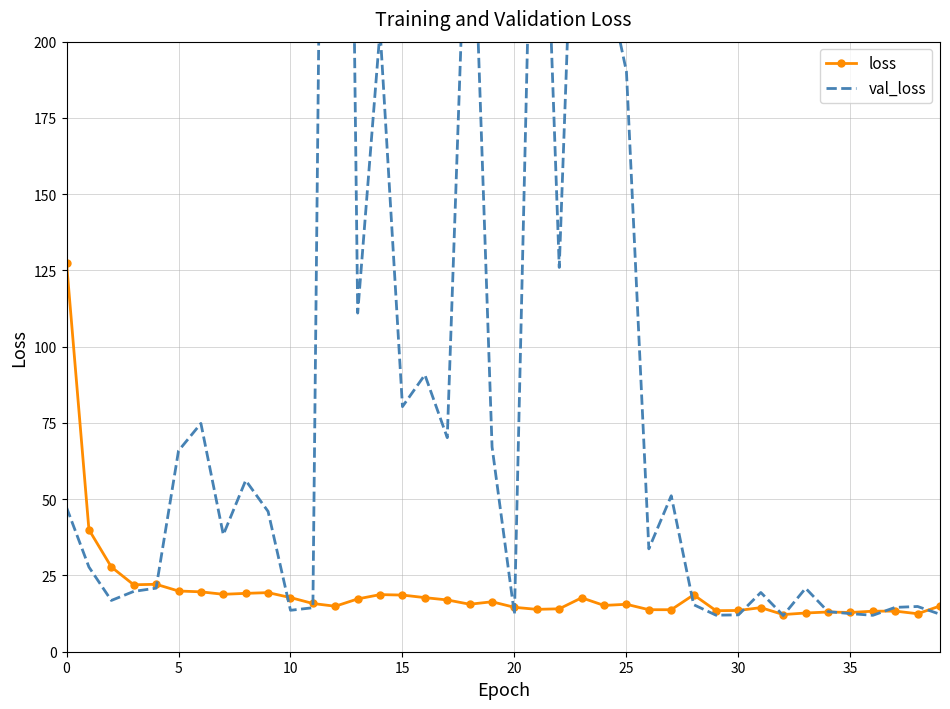

Read the loss value at 20.

14.6